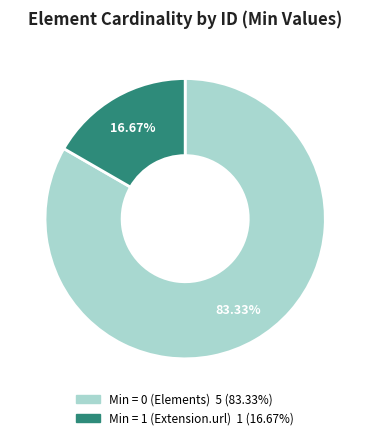

Is there a majority slice in this chart?

Yes